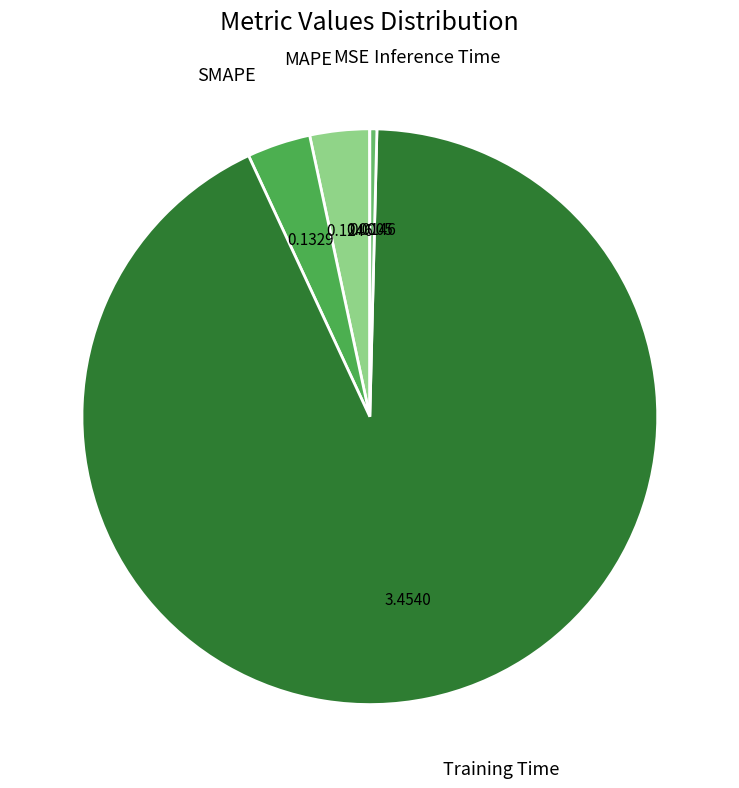

What is the largest slice in the pie chart?

Training Time